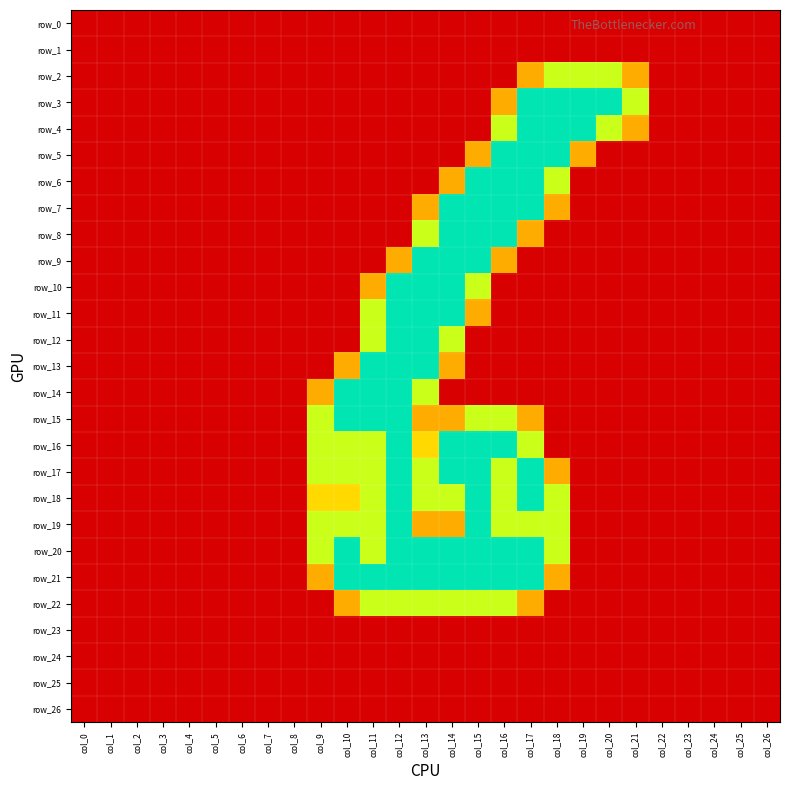

Which series has the largest range (max minus min)?

row_3